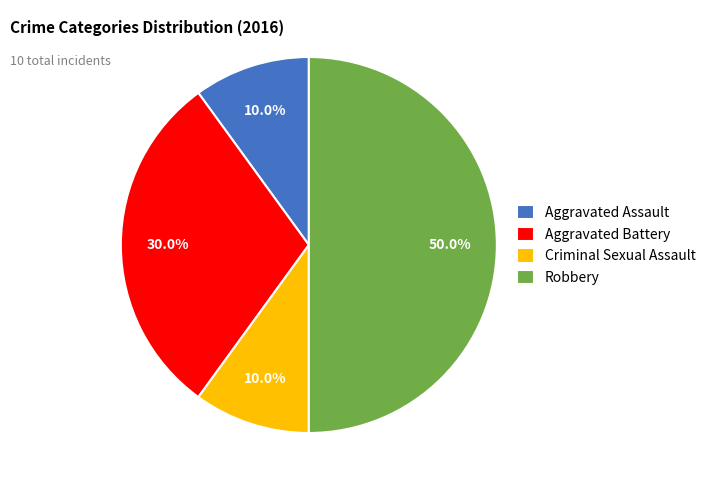

Is the sum of Aggravated Assault and Aggravated Battery greater than half?

No